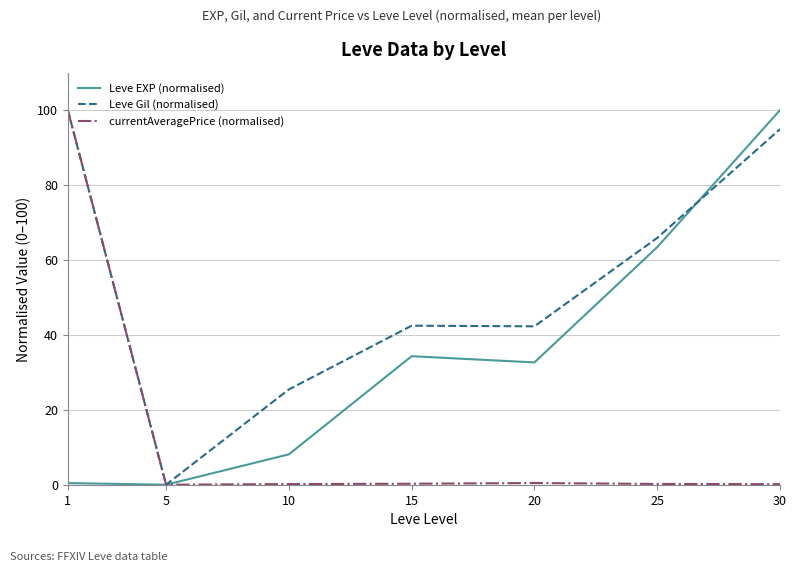

What is the difference between the Leve EXP (normalised) values at 15 and 30?

65.7